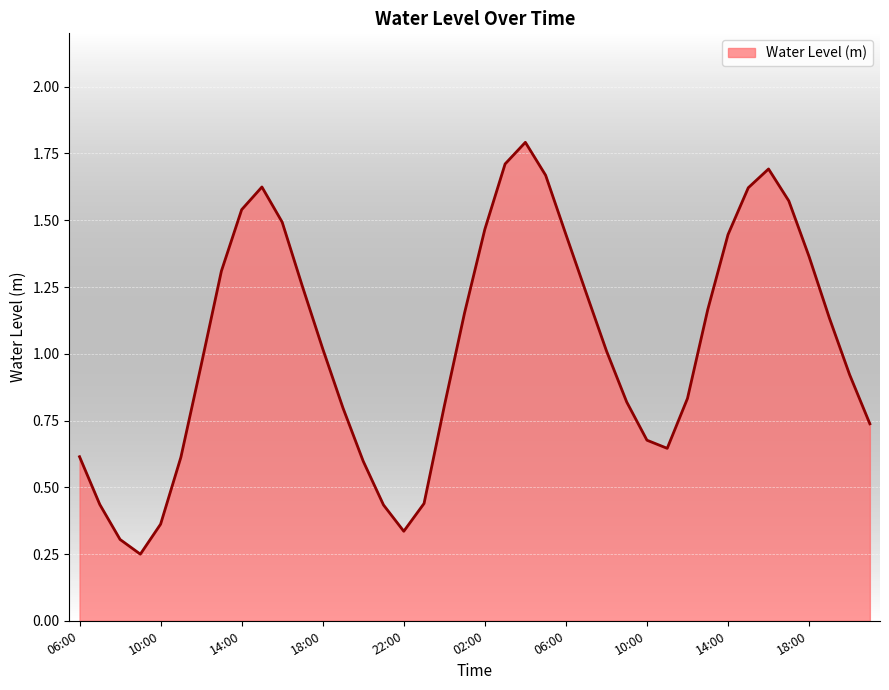

What is the greatest value displayed?

1.8